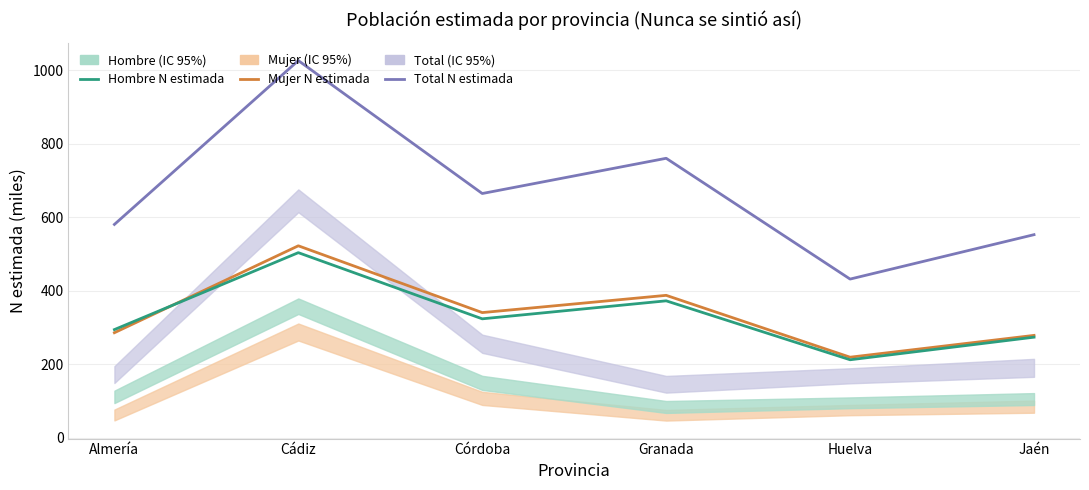

True or false: Hombre N estimada has more than 1 points higher than both neighbors.

True